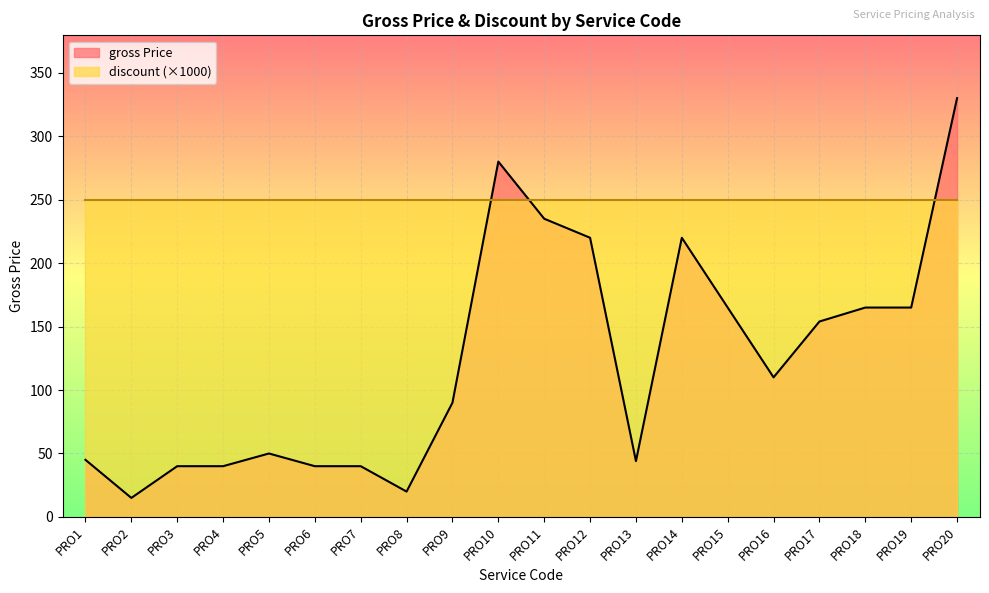

Which label corresponds to the smallest value in the chart?

PRO2